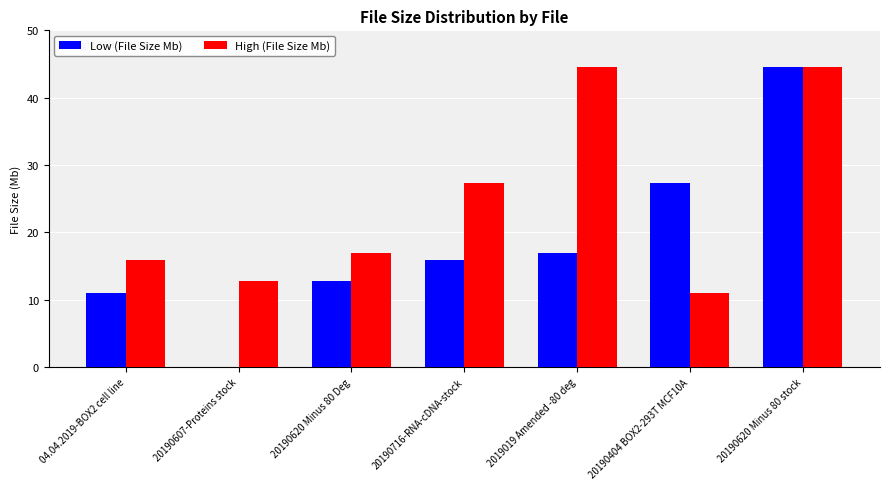

Which series has the largest range (max minus min)?

Low (File Size Mb)